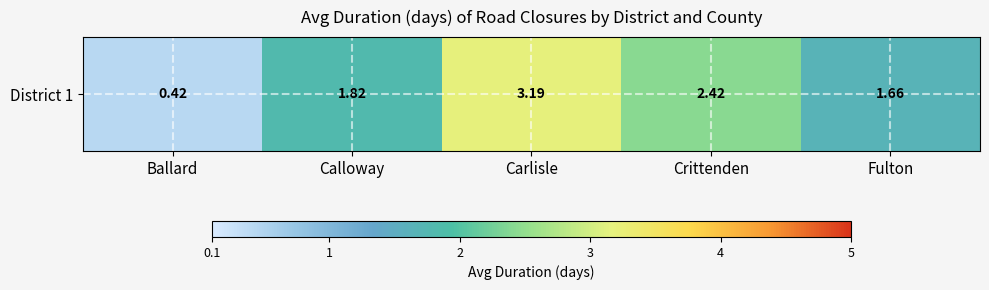

What is the difference between the maximum and minimum values?

2.8